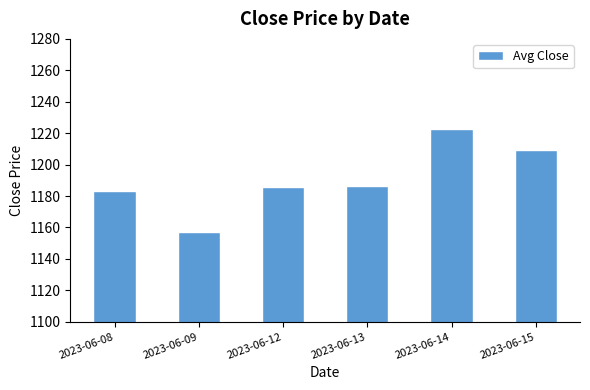

The value at 2023-06-13 is 1666.4. True or false?

False